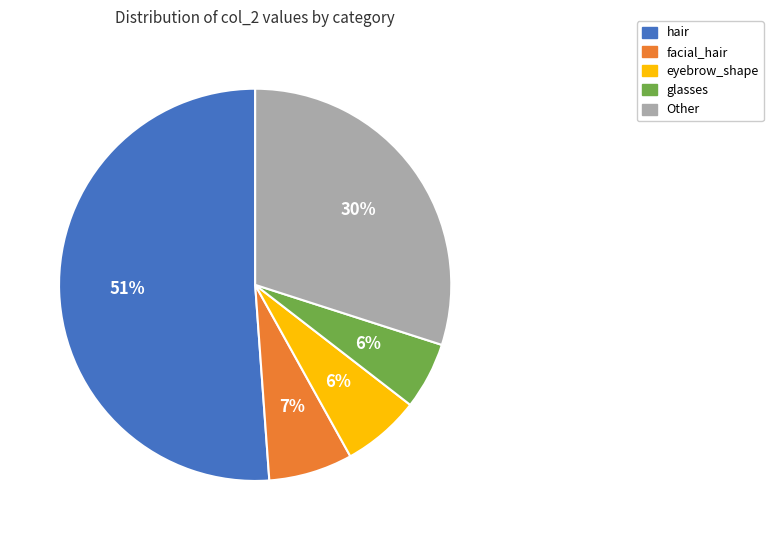

Is there any slice that represents more than half of the pie?

Yes